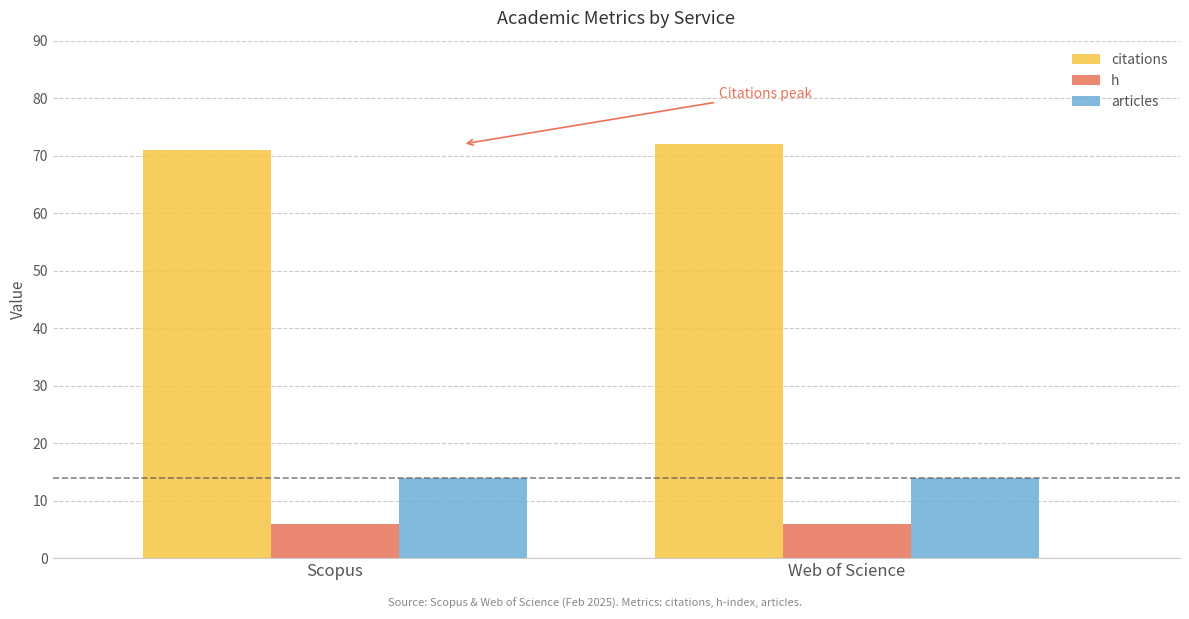

Reading right to left, extract all data points from this chart.

citations: 72	71
h: 6	6
articles: 14	14